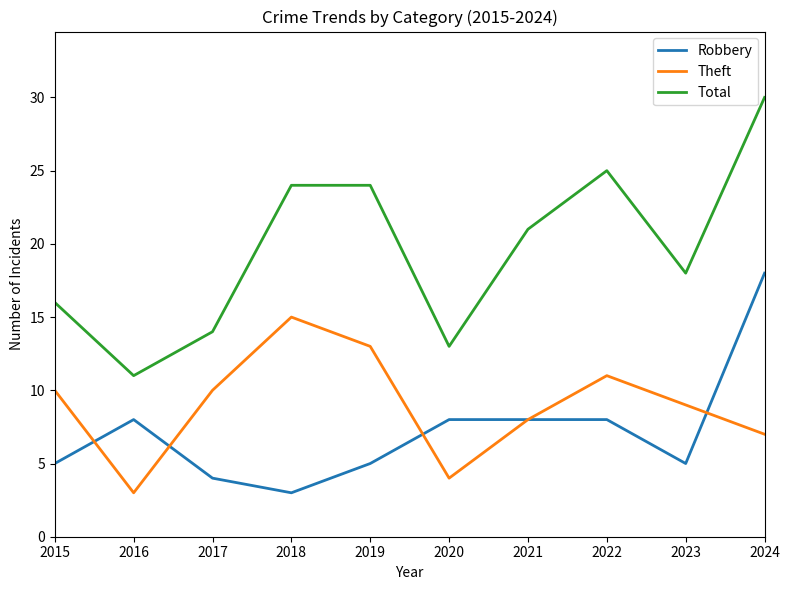

Is it true that Robbery equals 5 at 2019?

True